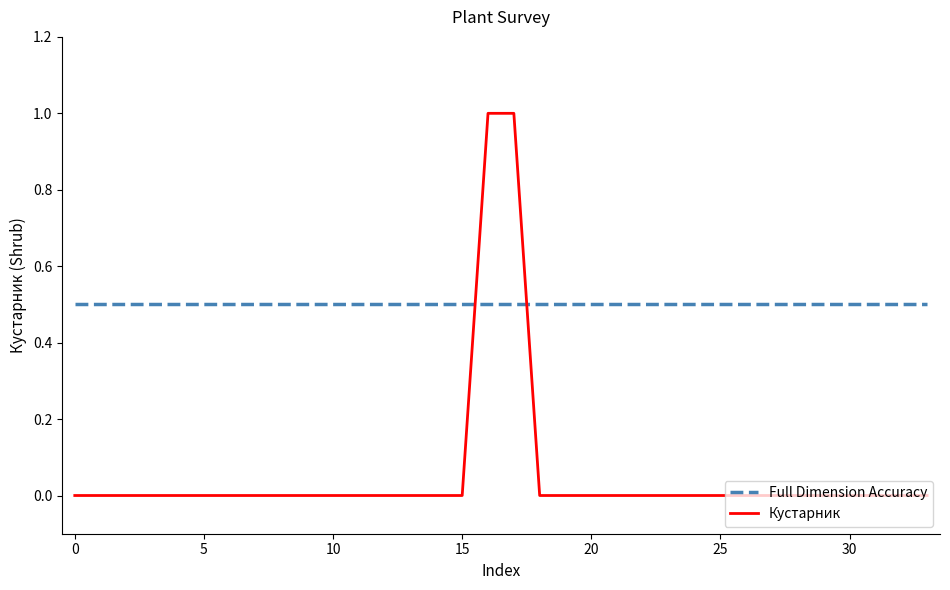

What is the greatest value displayed?

1.0